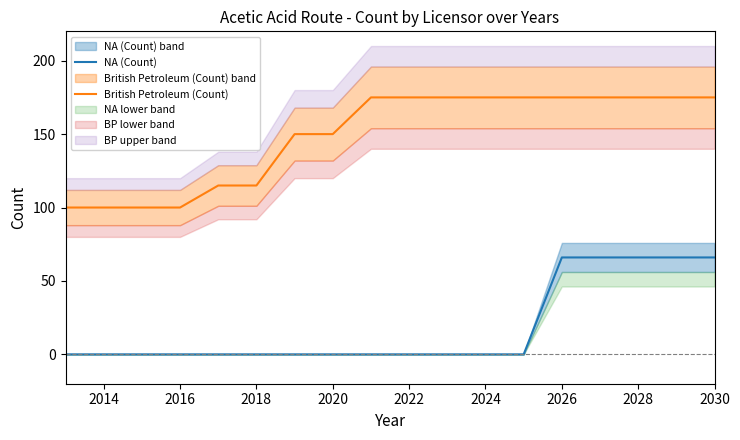

What is the maximum value for NA (Count)?

66